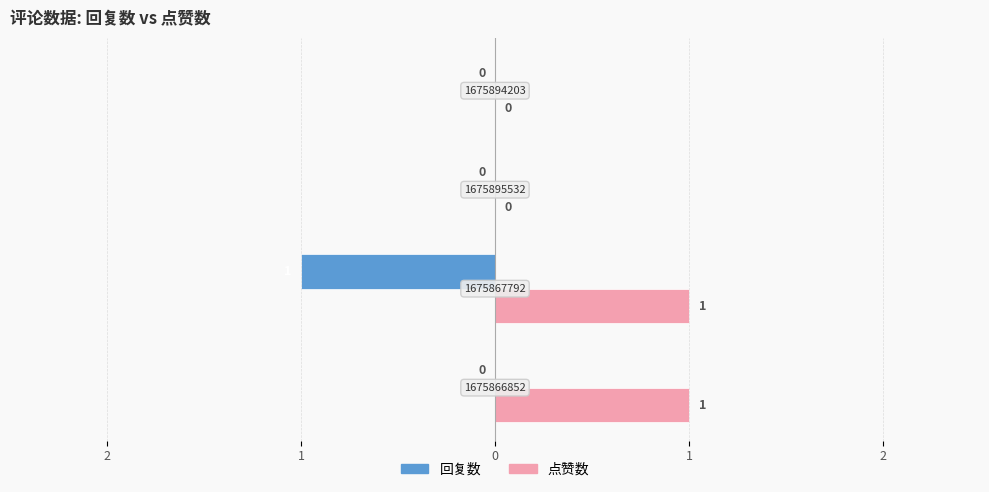

What are all the series names shown in the legend?

回复数, 点赞数